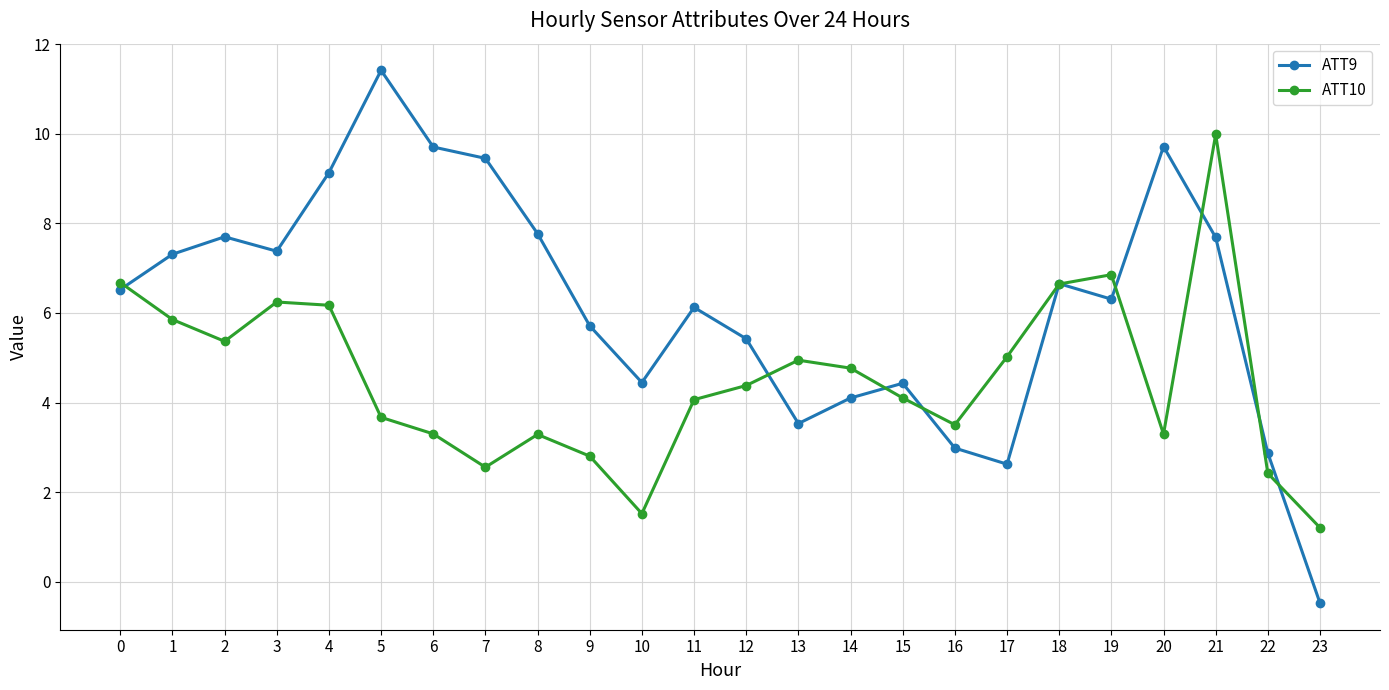

The ATT10 series shows 7.6 at 12. True or false?

False